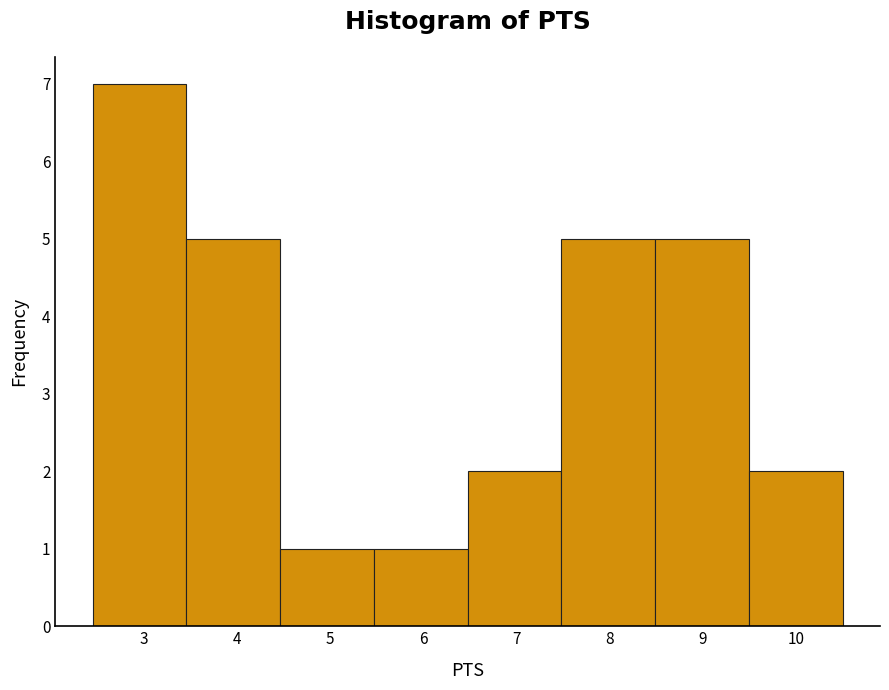

What is the height of the bar covering 3.5 to 4.5 on the x-axis? Neither the bar edges nor the heights are printed on the chart, so give them approximately, as read against the axes.

5